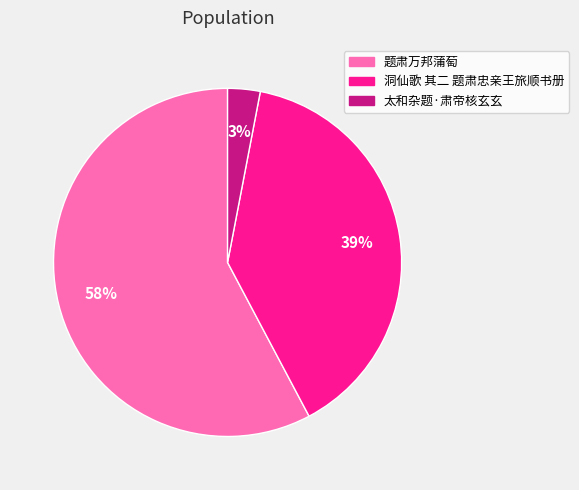

Rank the categories by value from highest to lowest.

题肃万邦蒲萄, 洞仙歌 其二 题肃忠亲王旅顺书册, 太和杂题·肃帝核玄玄